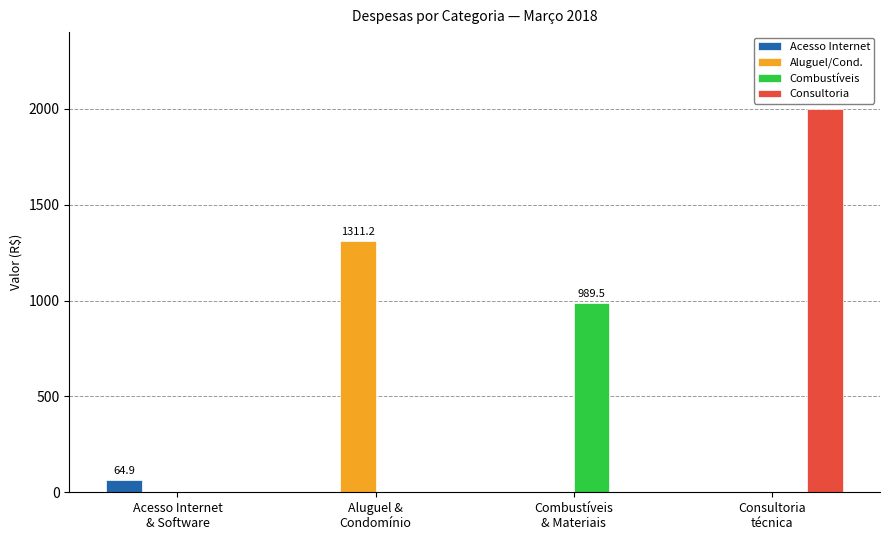

What are all the series names shown in the legend?

Acesso Internet, Aluguel/Cond., Combustíveis, Consultoria